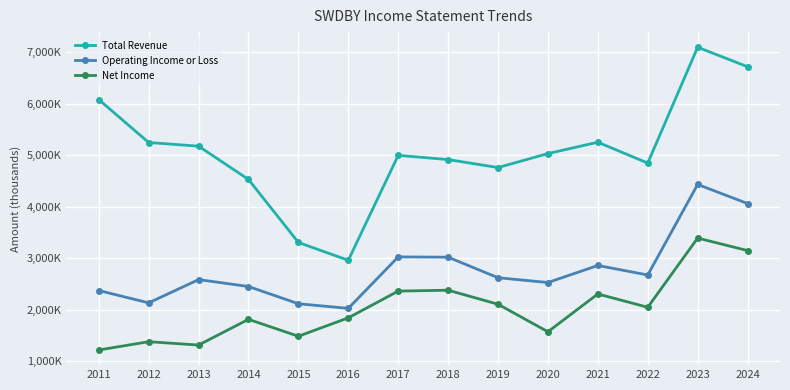

What is the highest value of the Net Income series?

3393600